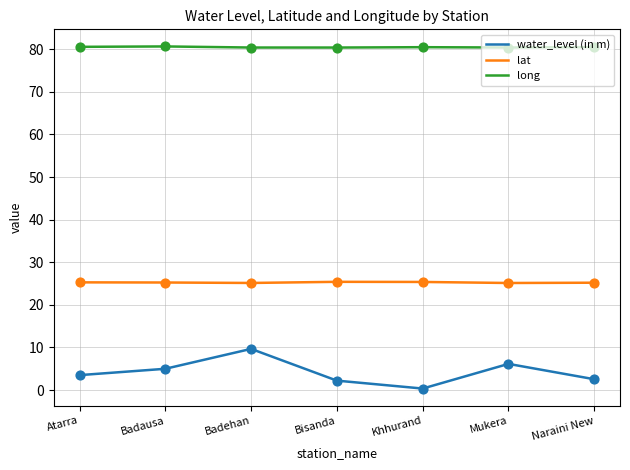

Is the value of long at Naraini New greater than the value of water_level (in m) at Atarra?

Yes